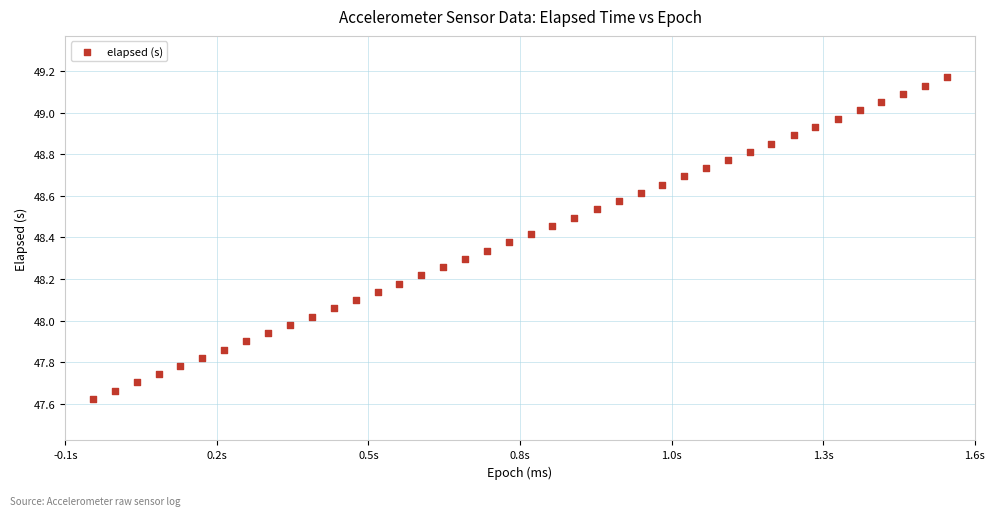

What is the range of Y values (max minus min)?

1.5